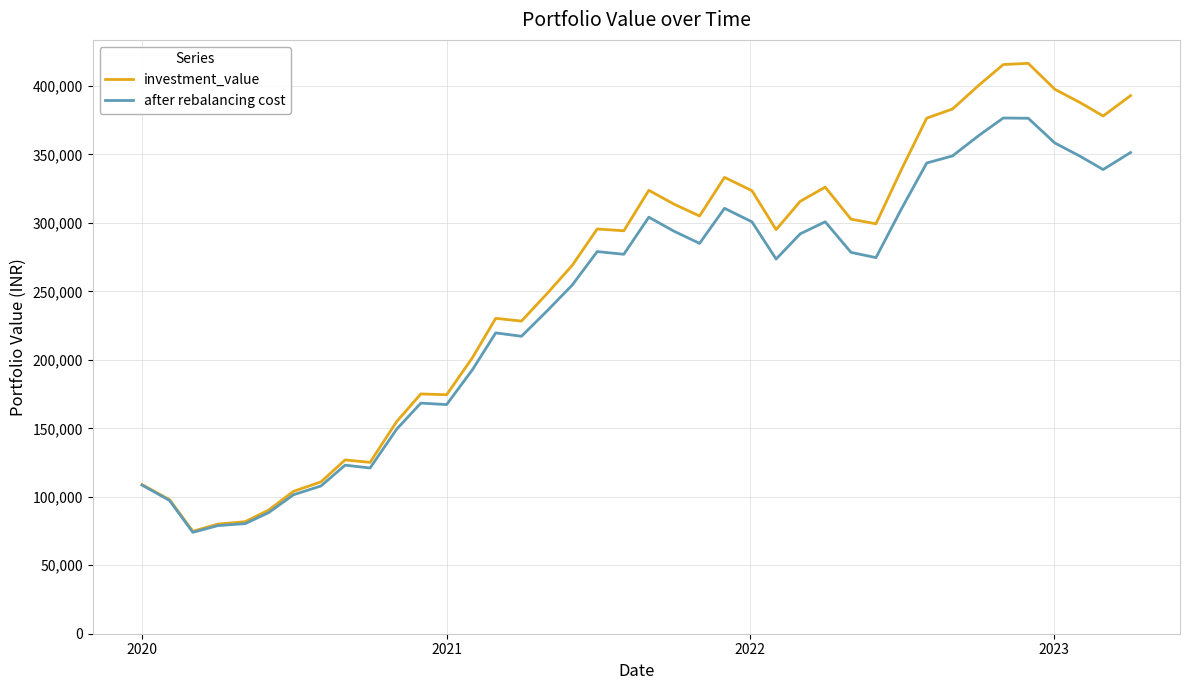

What is the greatest value displayed?

416506.6